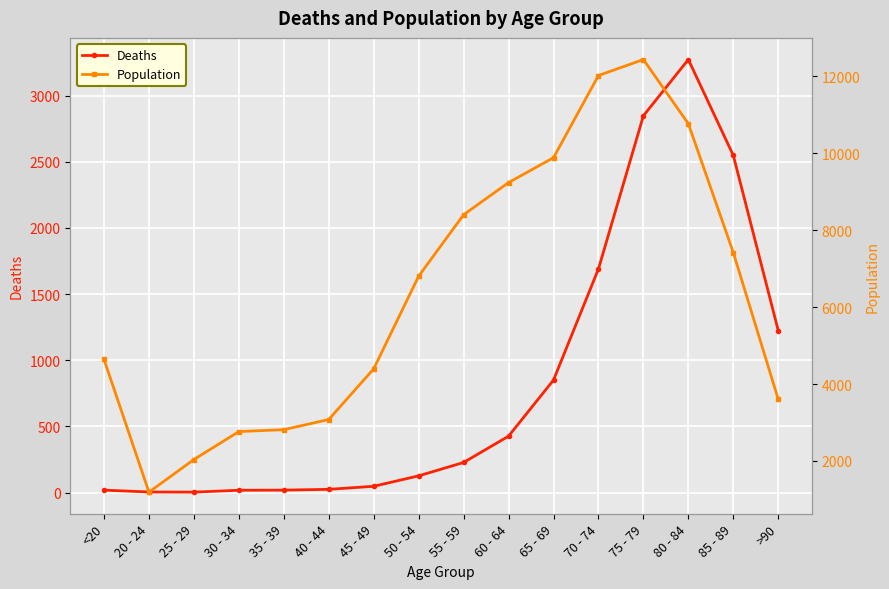

Reading left to right, what are all the values shown in this chart?

Deaths: 18	4	3	17	18	24	47	126	227	426	850	1690	2848	3273	2548	1224
Population: 4641	1191	2038	2765	2814	3078	4396	6803	8400	9236	9883	12018	12434	10764	7417	3604